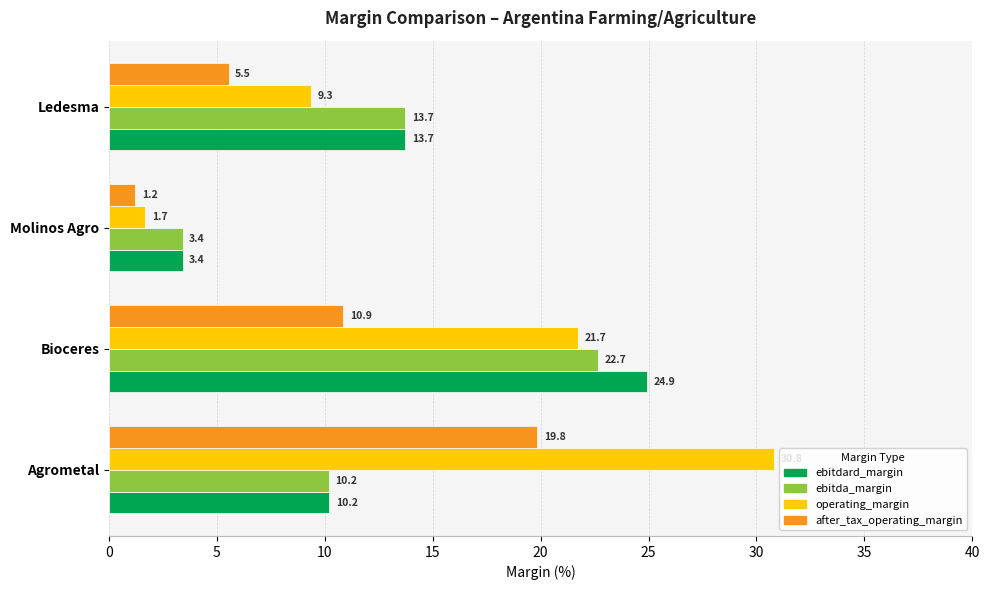

Where is after_tax_operating_margin nearest to the value 10?

Bioceres